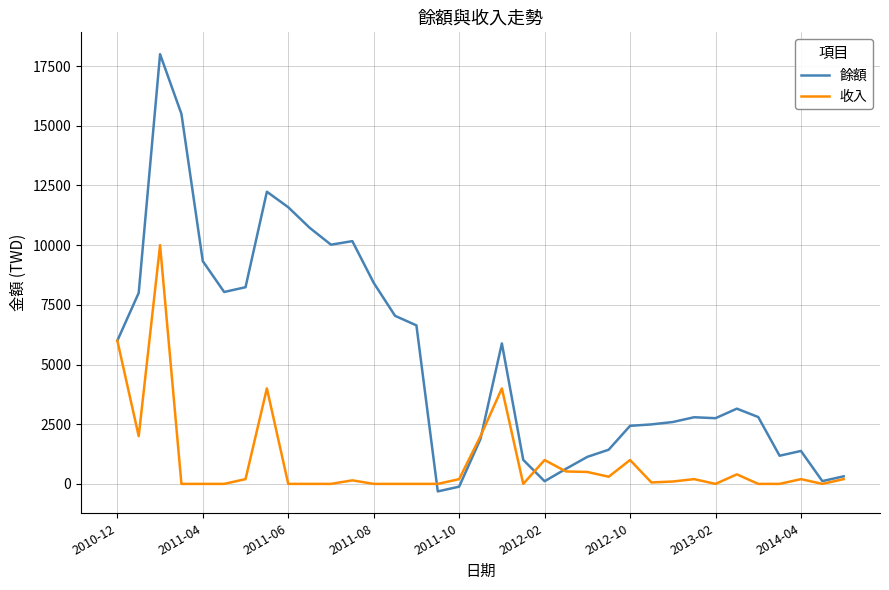

Which series has the largest total across all categories?

餘額